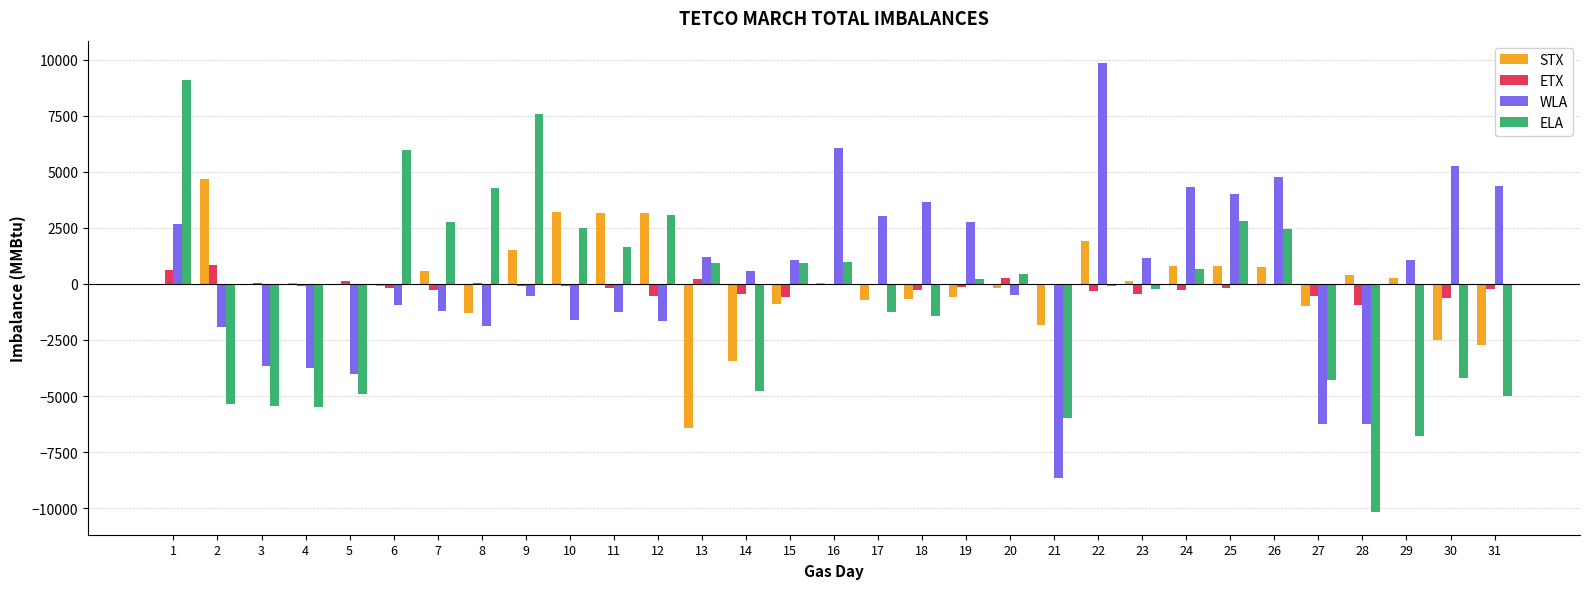

How many groups of bars are there?

31